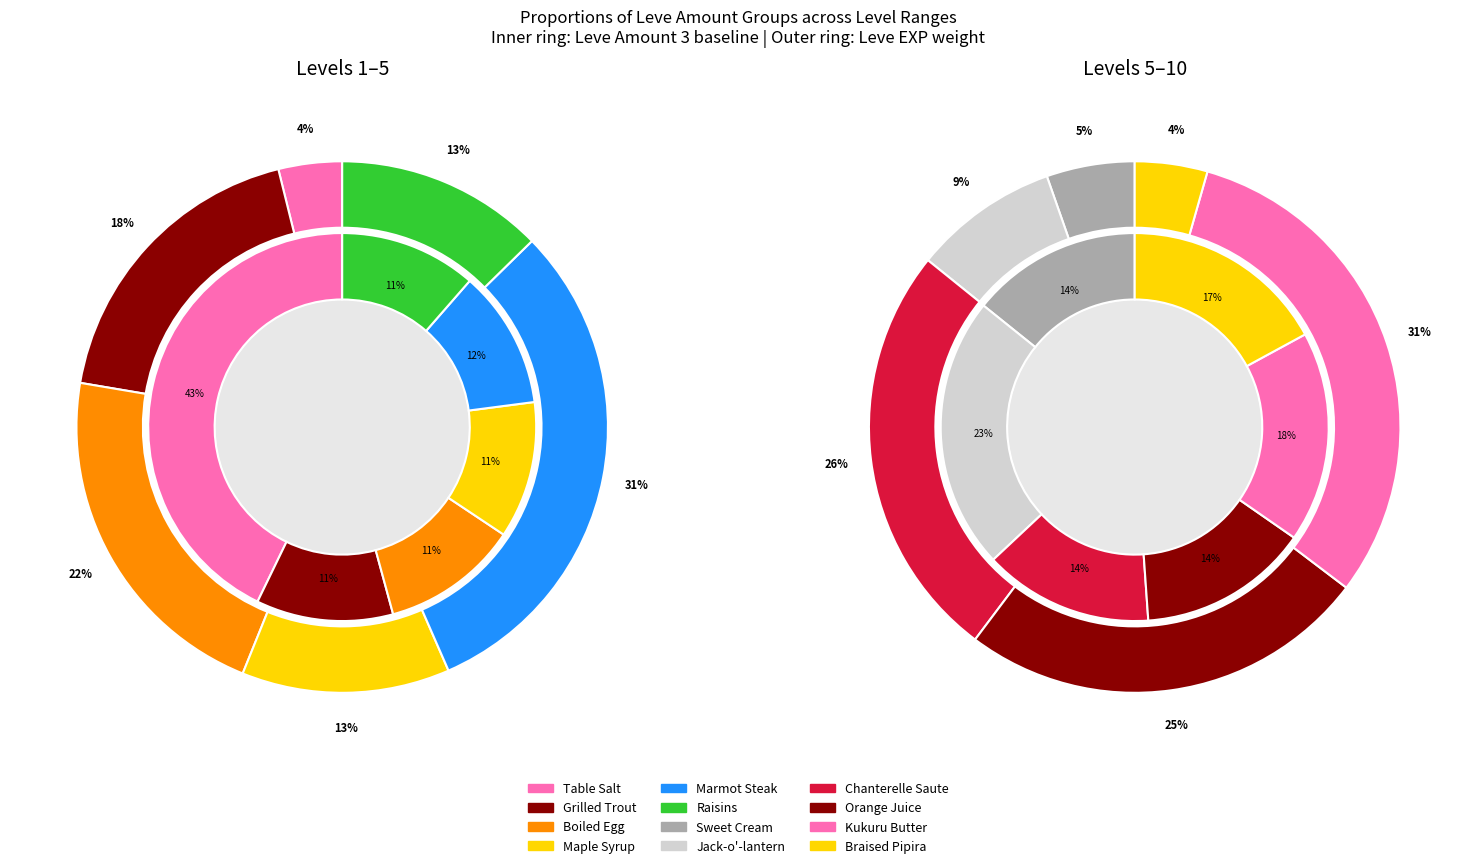

Count the number of slices in the pie.

12